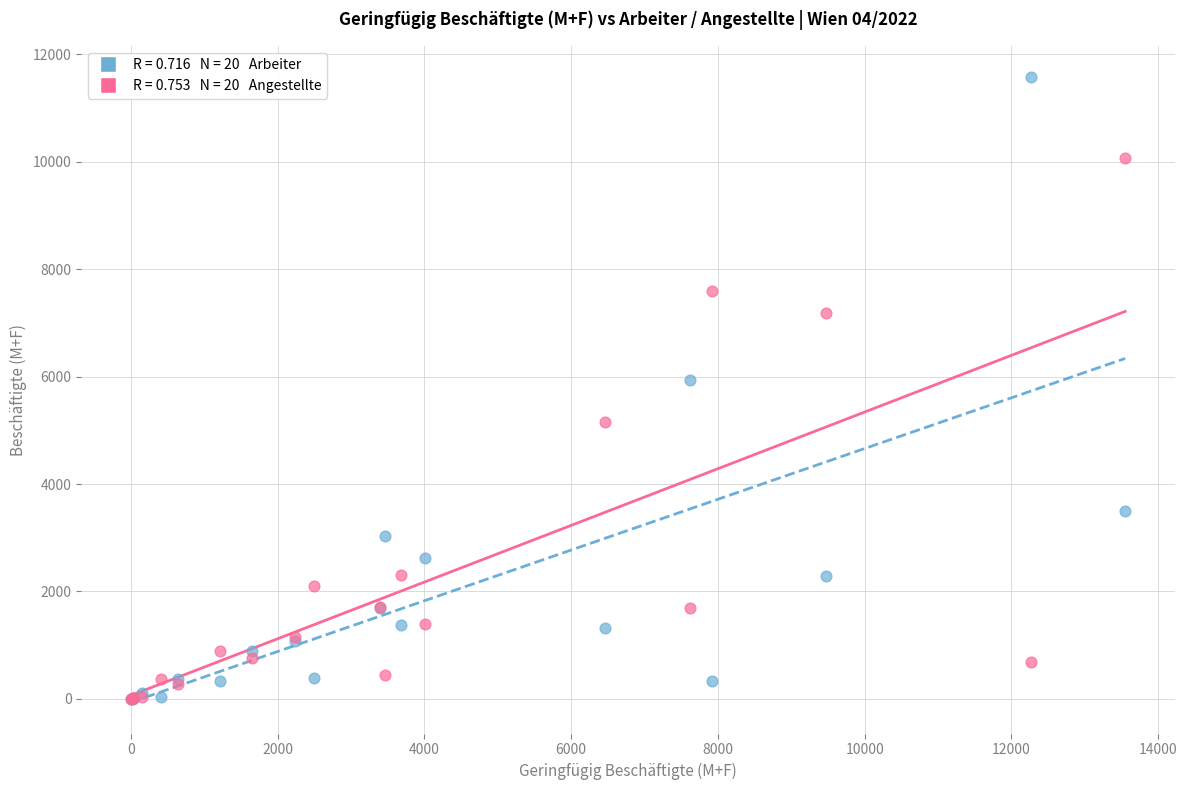

Across all series, what Y value is closest to 5787?

5927